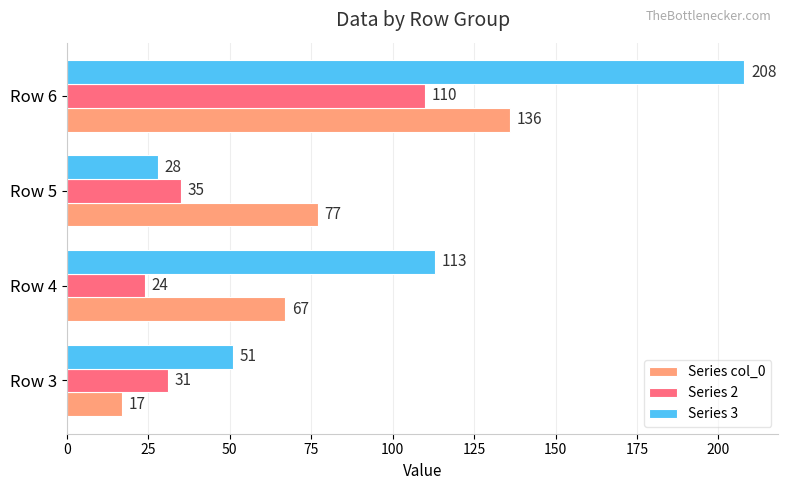

What is the total value across all series at Row 4?

204